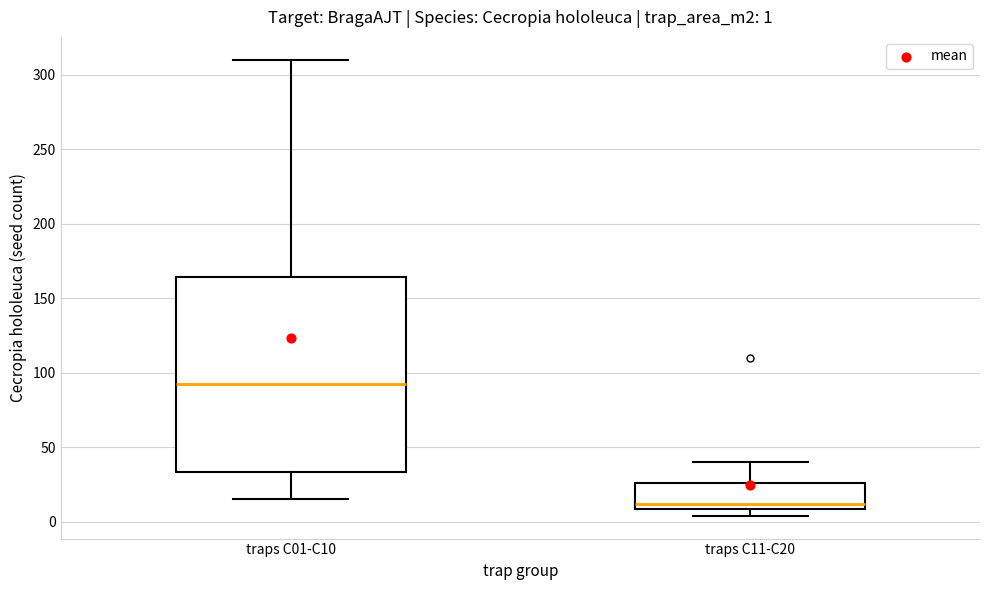

Which box's median line is the lowest?

traps C11-C20